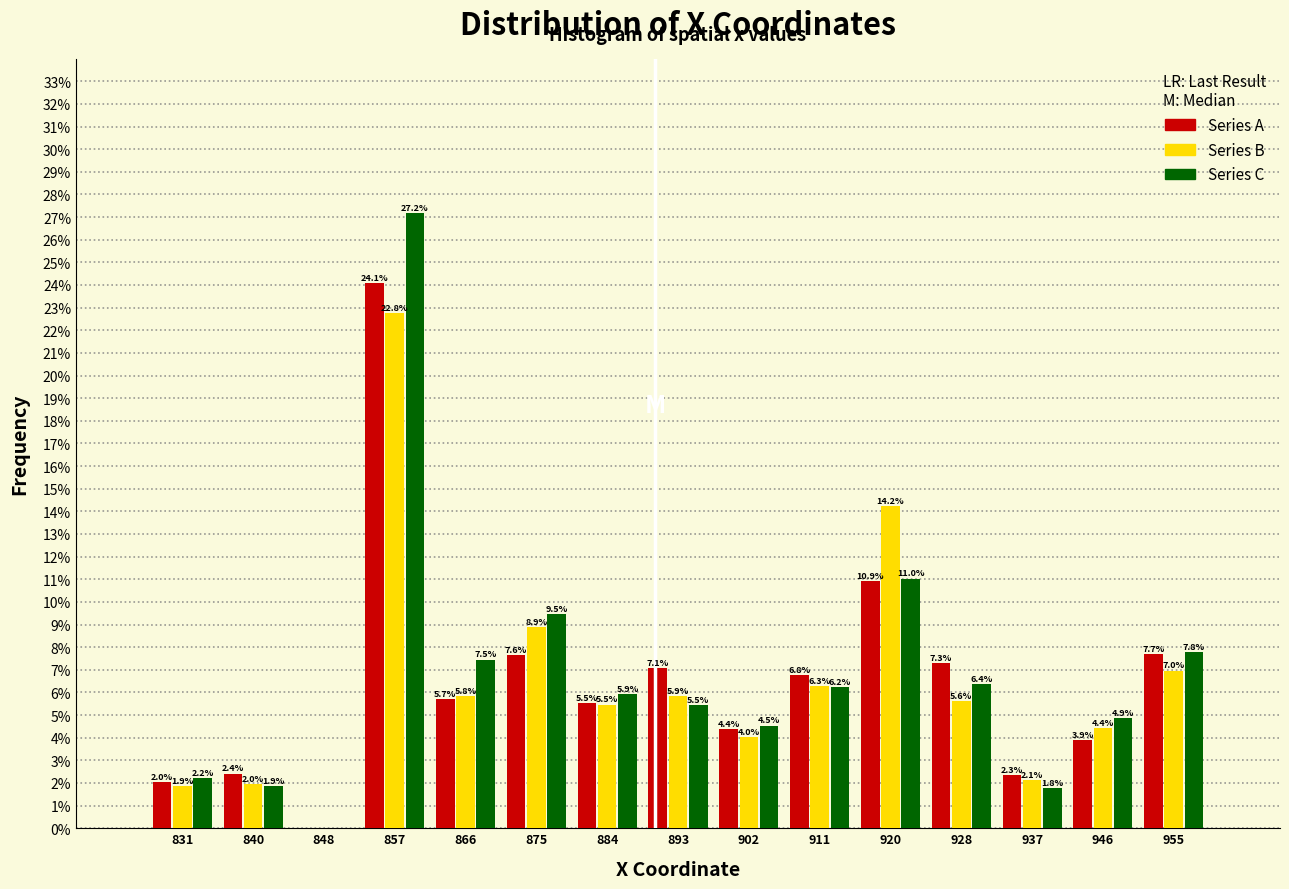

Reading left to right, transcribe all the data shown in this chart.

Series A: 831=2.0	840=2.4	848=0.0	857=24.1	866=5.7	875=7.6	884=5.5	893=7.1	902=4.4	911=6.8	920=10.9	928=7.3	937=2.3	946=3.9	955=7.7
Series B: 831=1.9	840=2.0	848=0.0	857=22.8	866=5.8	875=8.9	884=5.5	893=5.9	902=4.0	911=6.3	920=14.2	928=5.6	937=2.1	946=4.4	955=7.0
Series C: 831=2.2	840=1.9	848=0.0	857=27.2	866=7.5	875=9.5	884=5.9	893=5.5	902=4.5	911=6.2	920=11.0	928=6.4	937=1.8	946=4.9	955=7.8